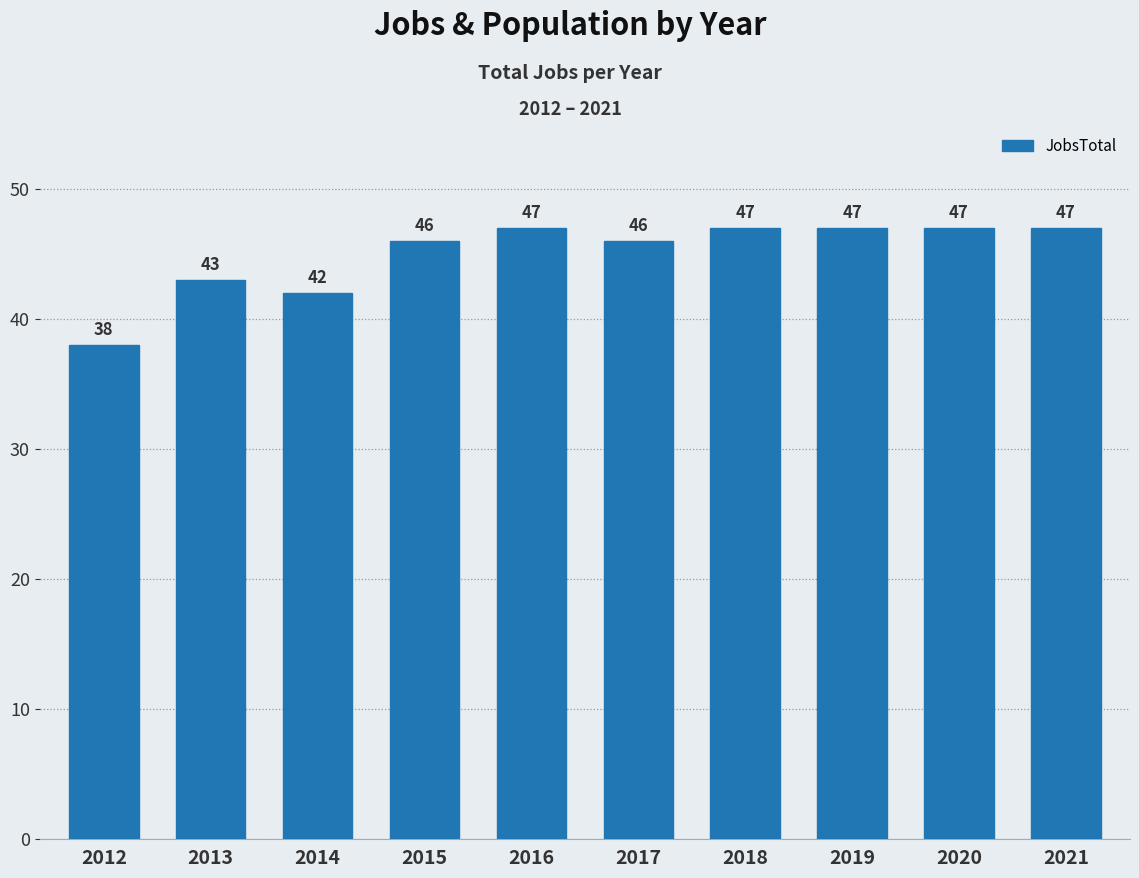

What is the minimum value shown in the chart?

38